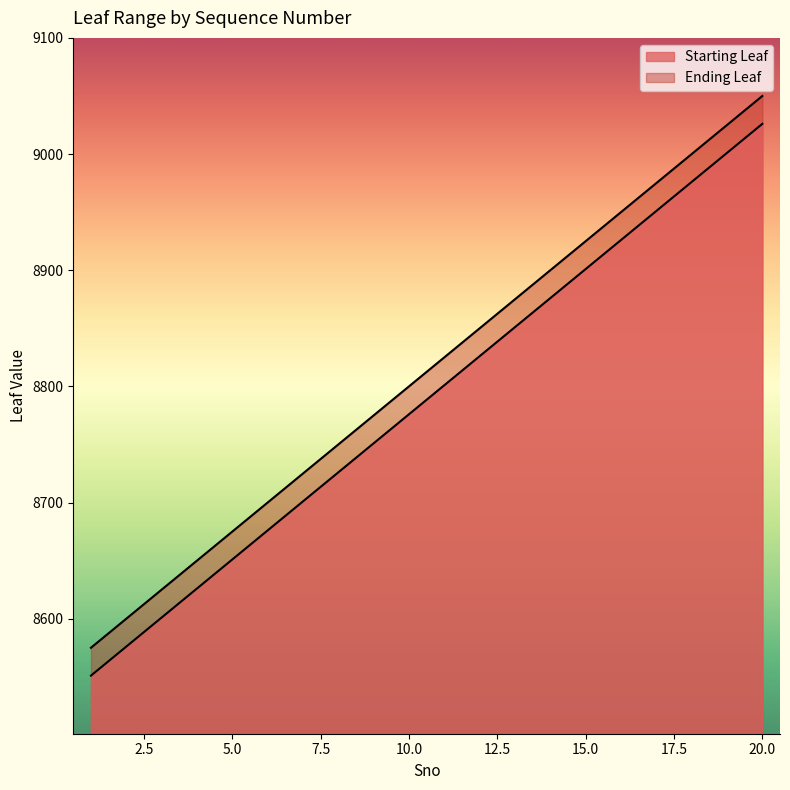

What is the value of the Ending Leaf point at the 16th from the left?

8950